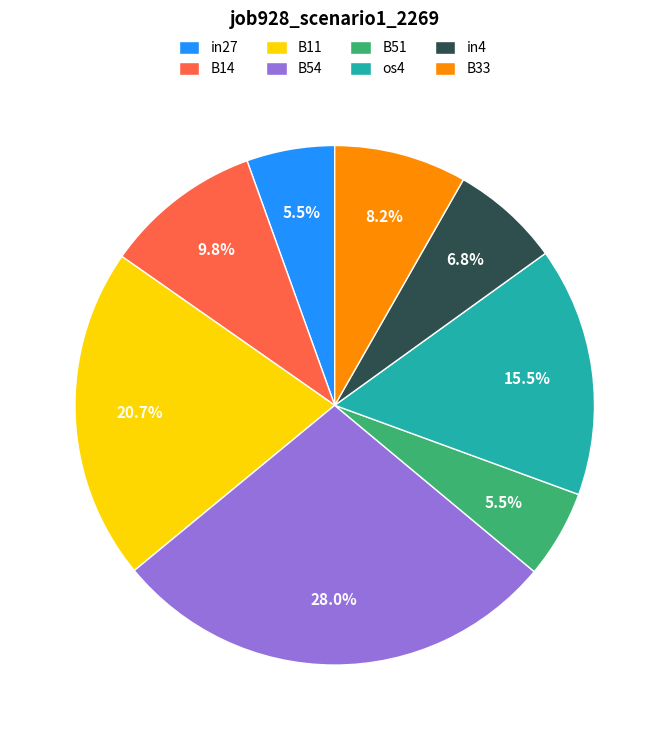

Which category has the biggest portion of the pie?

B54